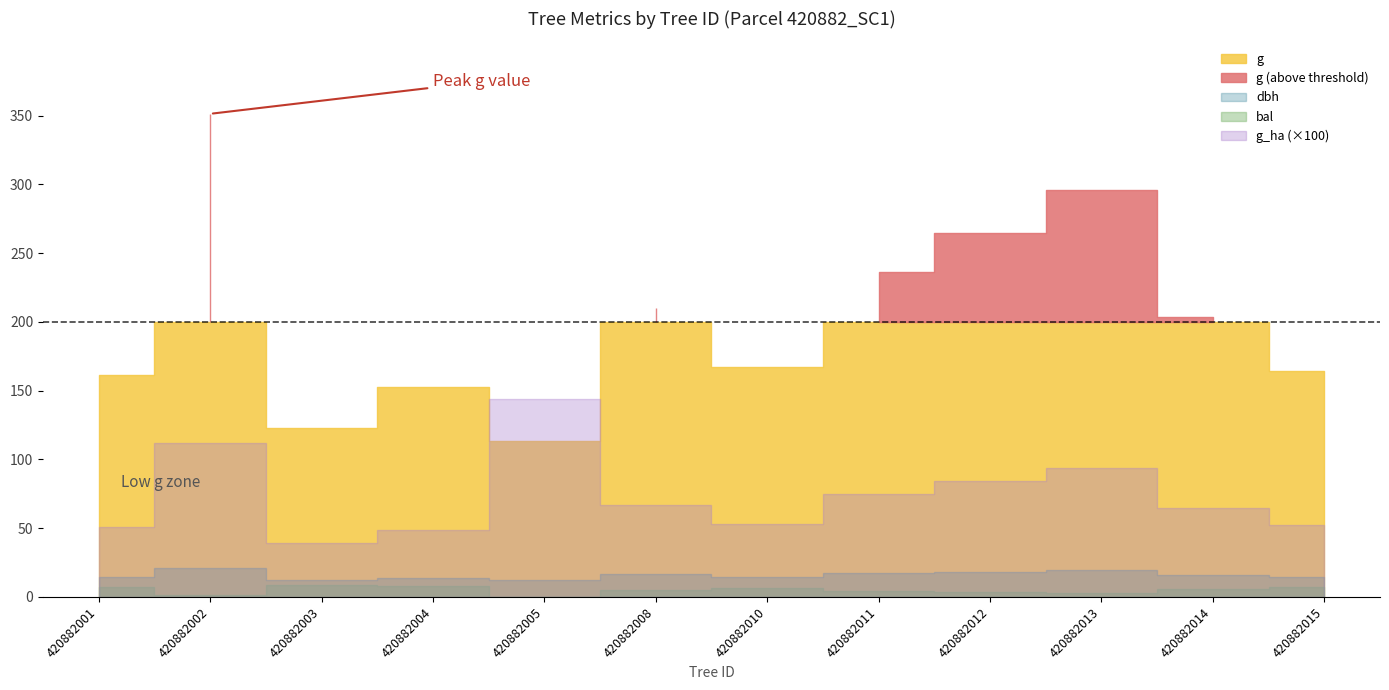

At which label does g_ha reach its peak?

420882005